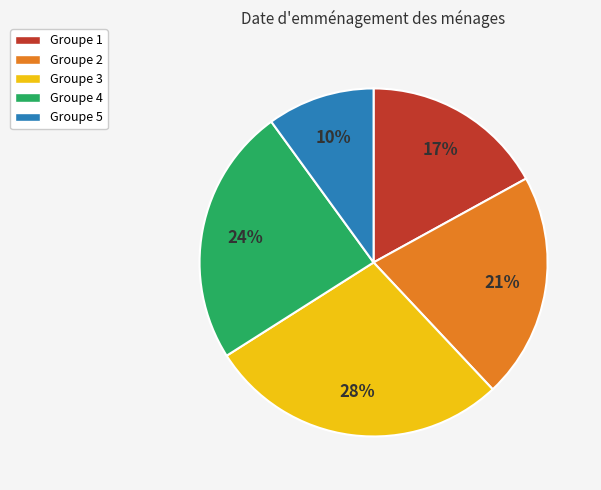

Does any single category account for the majority?

No